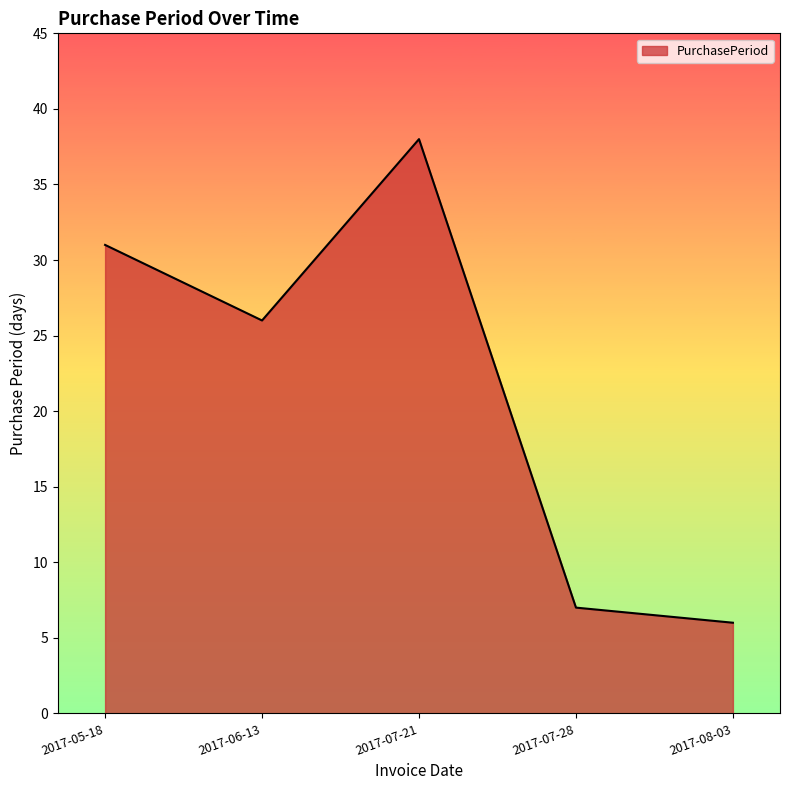

Rank the categories by value from lowest to highest.

2017-08-03, 2017-07-28, 2017-06-13, 2017-05-18, 2017-07-21